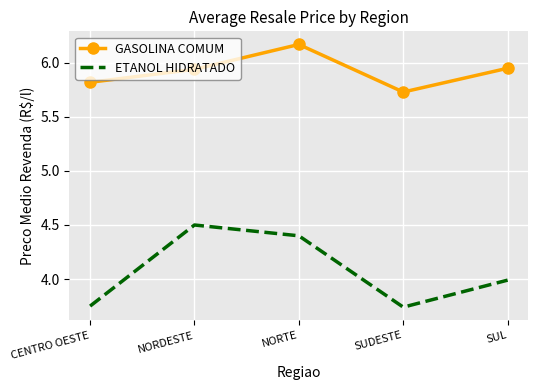

What is the sum of all ETANOL HIDRATADO values?

20.4